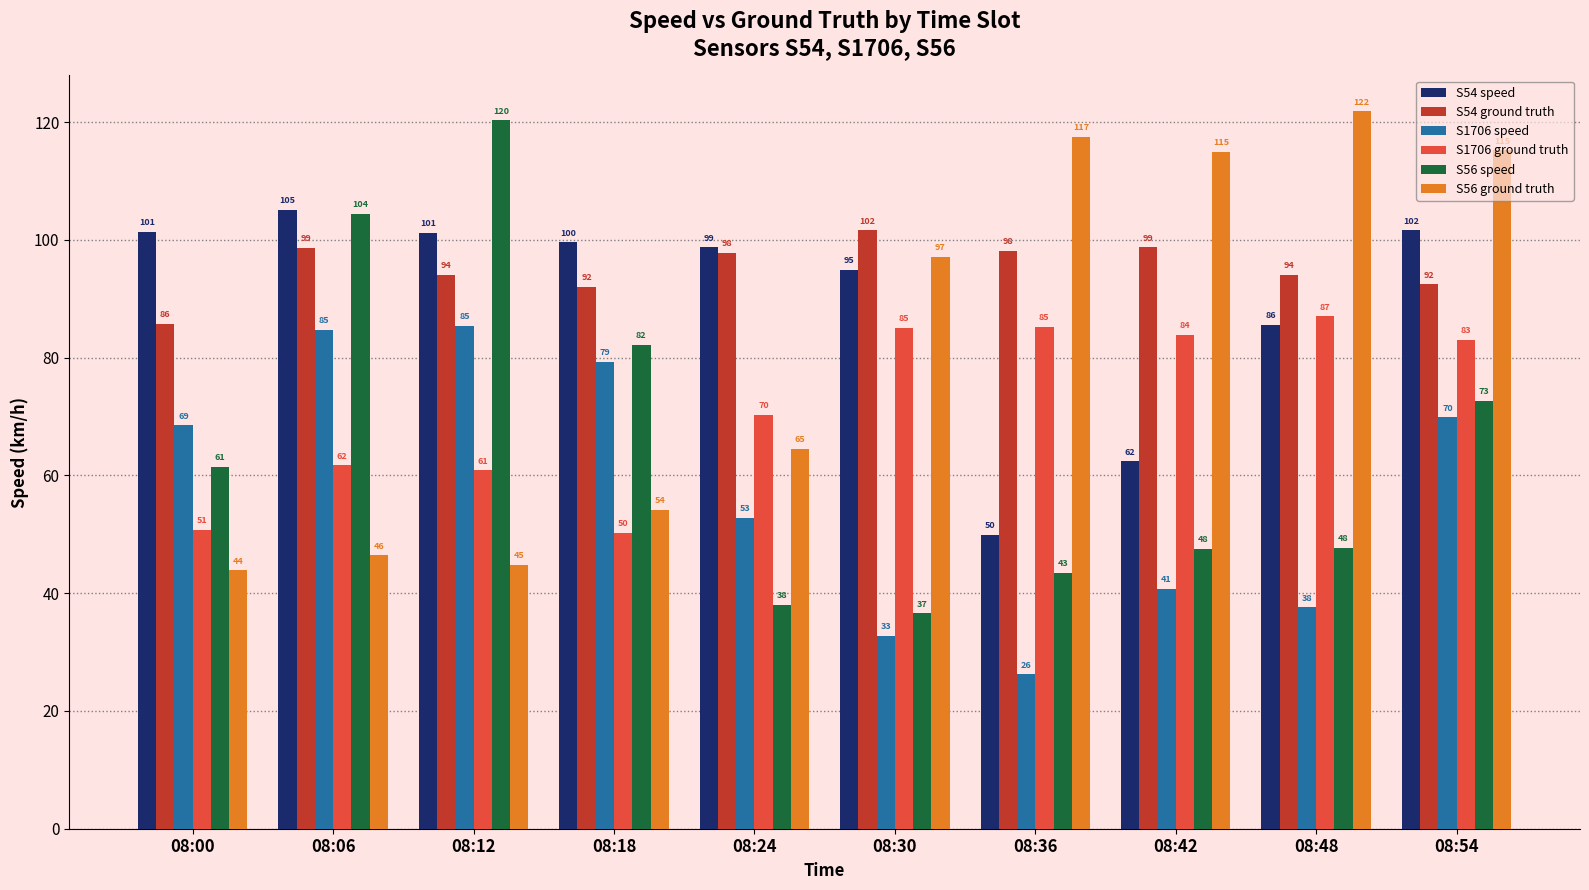

Rank the series at 08:00 from lowest to highest value.

S56 ground truth, S1706 ground truth, S56 speed, S1706 speed, S54 ground truth, S54 speed